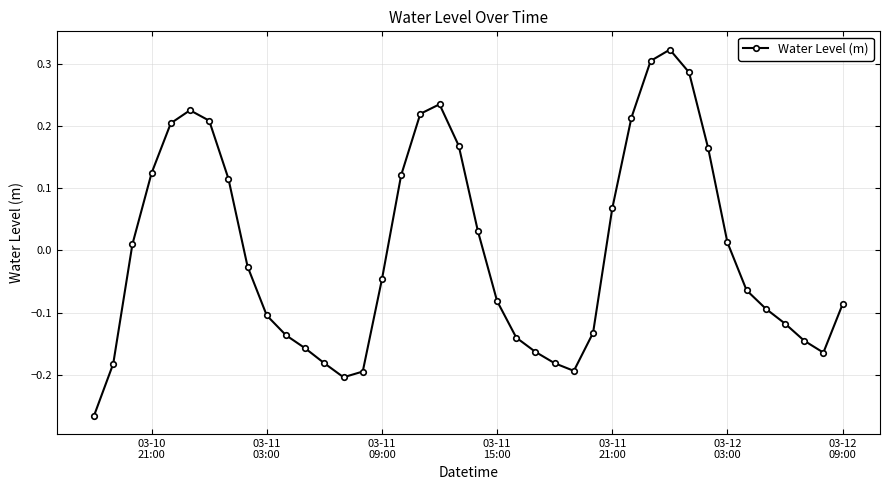

How many series are shown in this chart?

1